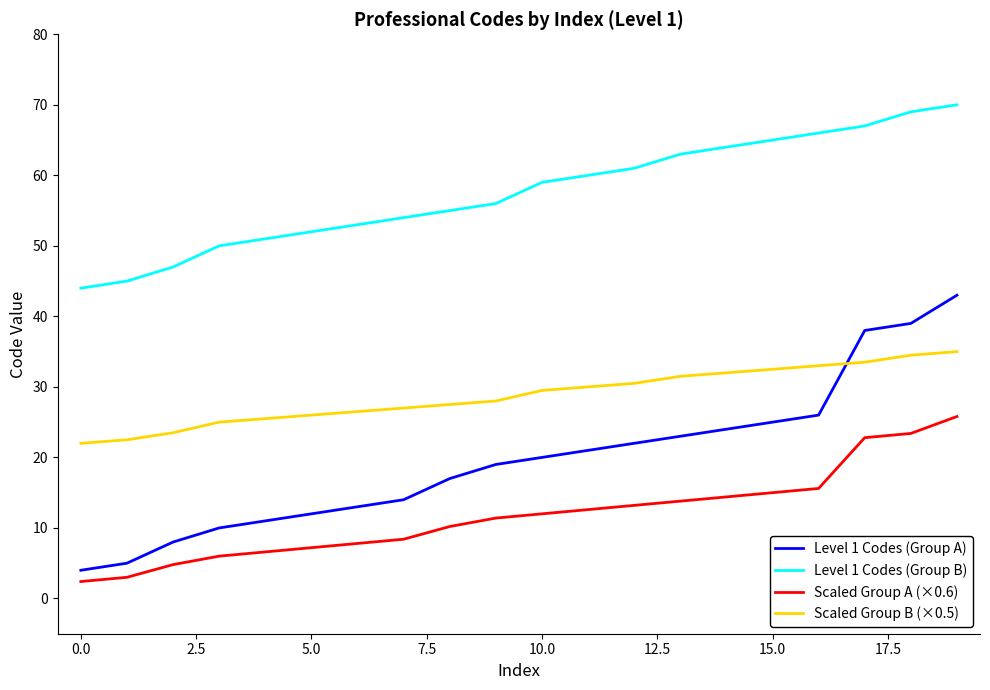

Rank the series by their maximum value, from lowest to highest.

Scaled Group A (×0.6), Scaled Group B (×0.5), Level 1 Codes (Group A), Level 1 Codes (Group B)